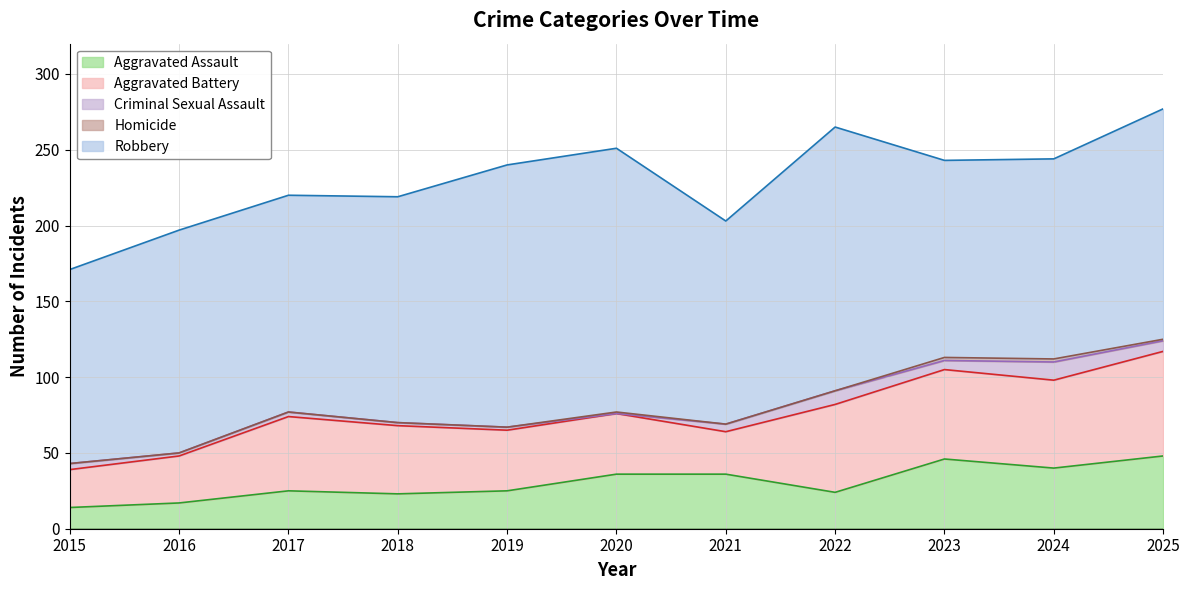

Does the chart have visible grid lines?

Yes